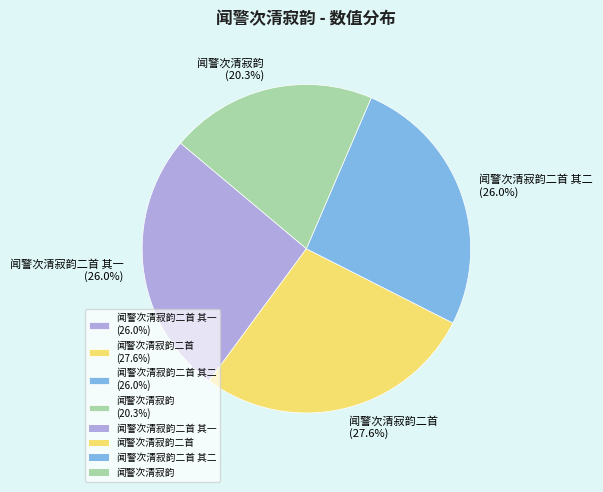

Count the number of slices in the pie.

4